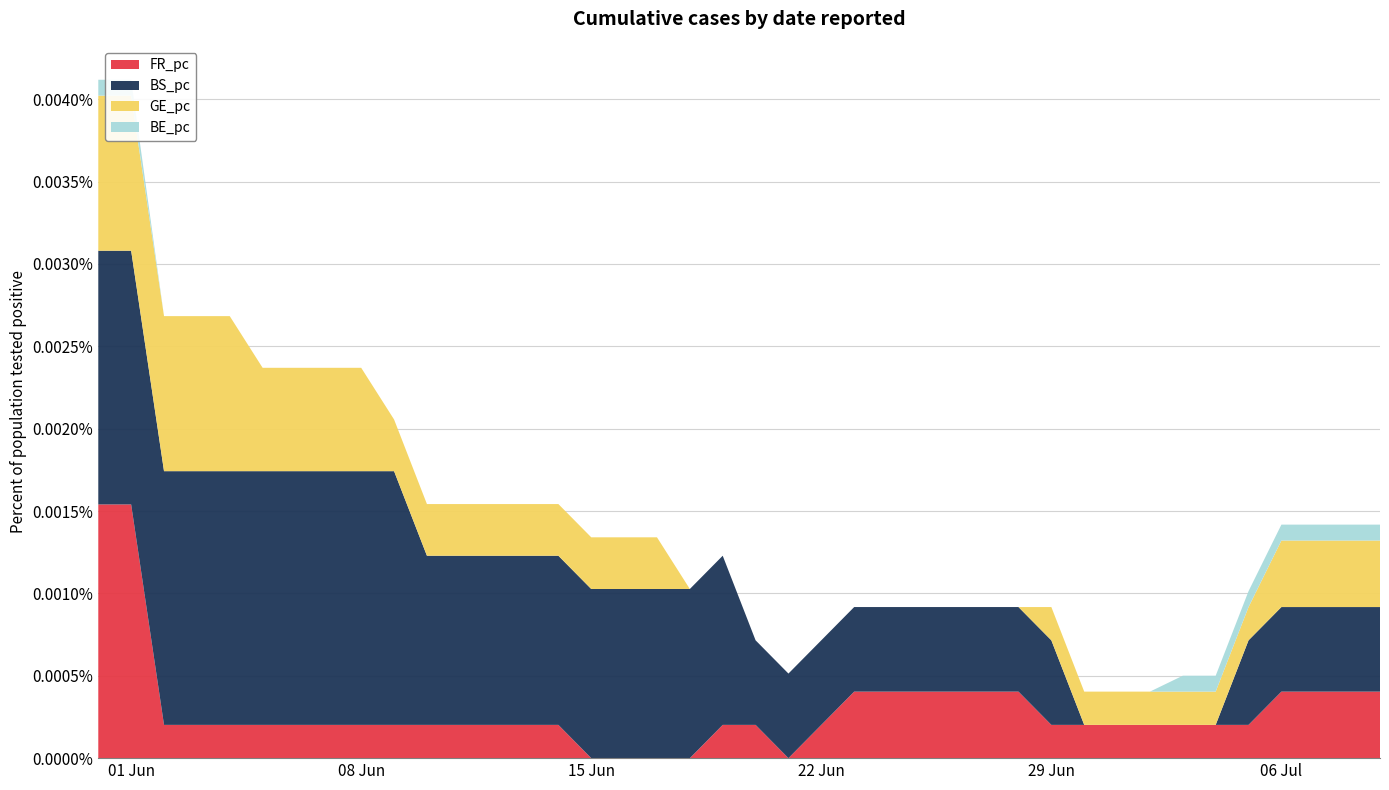

Reading left to right, what are all the values shown in this chart?

BE_pc: 0=0.0	1=0.0	2=0.0	3=0.0	4=0.0	5=0.0	6=0.0	7=0.0	8=0.0	9=0.0	10=0.0	11=0.0	12=0.0	13=0.0	14=0.0	15=0.0	16=0.0	17=0.0	18=0.0	19=0.0	20=0.0	21=0.0	22=0.0	23=0.0	24=0.0	25=0.0	26=0.0	27=0.0	28=0.0	29=0.0	30=0.0	31=0.0	32=0.0	33=0.0	34=0.0	35=0.0	36=0.0	37=0.0	38=0.0	39=0.0
GE_pc: 0=0.0	1=0.0	2=0.0	3=0.0	4=0.0	5=0.0	6=0.0	7=0.0	8=0.0	9=0.0	10=0.0	11=0.0	12=0.0	13=0.0	14=0.0	15=0.0	16=0.0	17=0.0	18=0.0	19=0.0	20=0.0	21=0.0	22=0.0	23=0.0	24=0.0	25=0.0	26=0.0	27=0.0	28=0.0	29=0.0	30=0.0	31=0.0	32=0.0	33=0.0	34=0.0	35=0.0	36=0.0	37=0.0	38=0.0	39=0.0
BS_pc: 0=0.0	1=0.0	2=0.0	3=0.0	4=0.0	5=0.0	6=0.0	7=0.0	8=0.0	9=0.0	10=0.0	11=0.0	12=0.0	13=0.0	14=0.0	15=0.0	16=0.0	17=0.0	18=0.0	19=0.0	20=0.0	21=0.0	22=0.0	23=0.0	24=0.0	25=0.0	26=0.0	27=0.0	28=0.0	29=0.0	30=0.0	31=0.0	32=0.0	33=0.0	34=0.0	35=0.0	36=0.0	37=0.0	38=0.0	39=0.0
FR_pc: 0=0.0	1=0.0	2=0.0	3=0.0	4=0.0	5=0.0	6=0.0	7=0.0	8=0.0	9=0.0	10=0.0	11=0.0	12=0.0	13=0.0	14=0.0	15=0.0	16=0.0	17=0.0	18=0.0	19=0.0	20=0.0	21=0.0	22=0.0	23=0.0	24=0.0	25=0.0	26=0.0	27=0.0	28=0.0	29=0.0	30=0.0	31=0.0	32=0.0	33=0.0	34=0.0	35=0.0	36=0.0	37=0.0	38=0.0	39=0.0
CH: 0=35.0	1=33.0	2=28.0	3=33.0	4=34.0	5=30.0	6=29.0	7=30.0	8=24.0	9=22.0	10=18.0	11=17.0	12=16.0	13=16.0	14=16.0	15=15.0	16=14.0	17=13.0	18=12.0	19=14.0	20=13.0	21=12.0	22=12.0	23=13.0	24=12.0	25=15.0	26=17.0	27=17.0	28=17.0	29=20.0	30=14.0	31=15.0	32=12.0	33=13.0	34=14.0	35=15.0	36=17.0	37=17.0	38=19.0	39=20.0